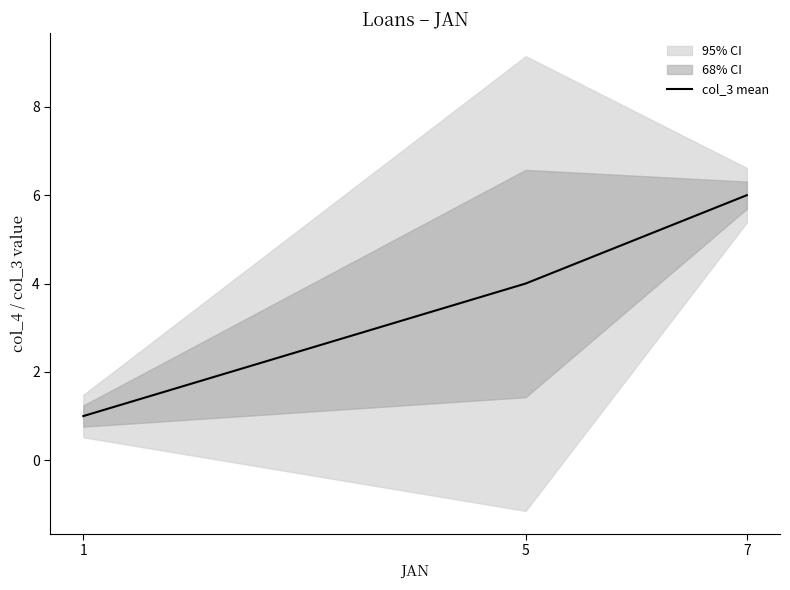

What is the sum of the values at 1 and 7?

7